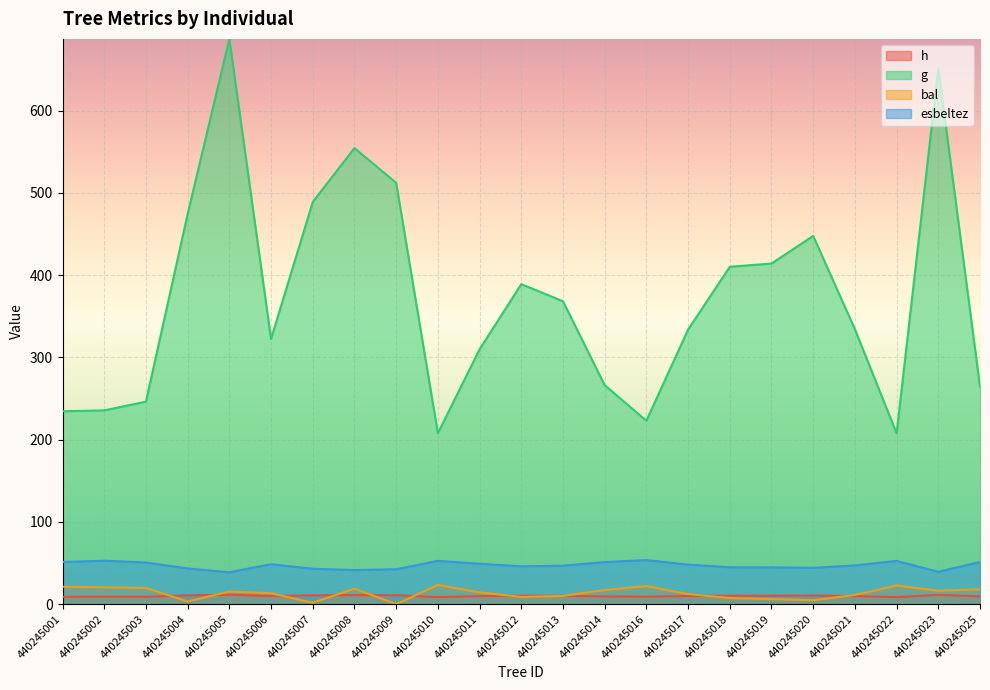

How many data points in bal are above 14?

12